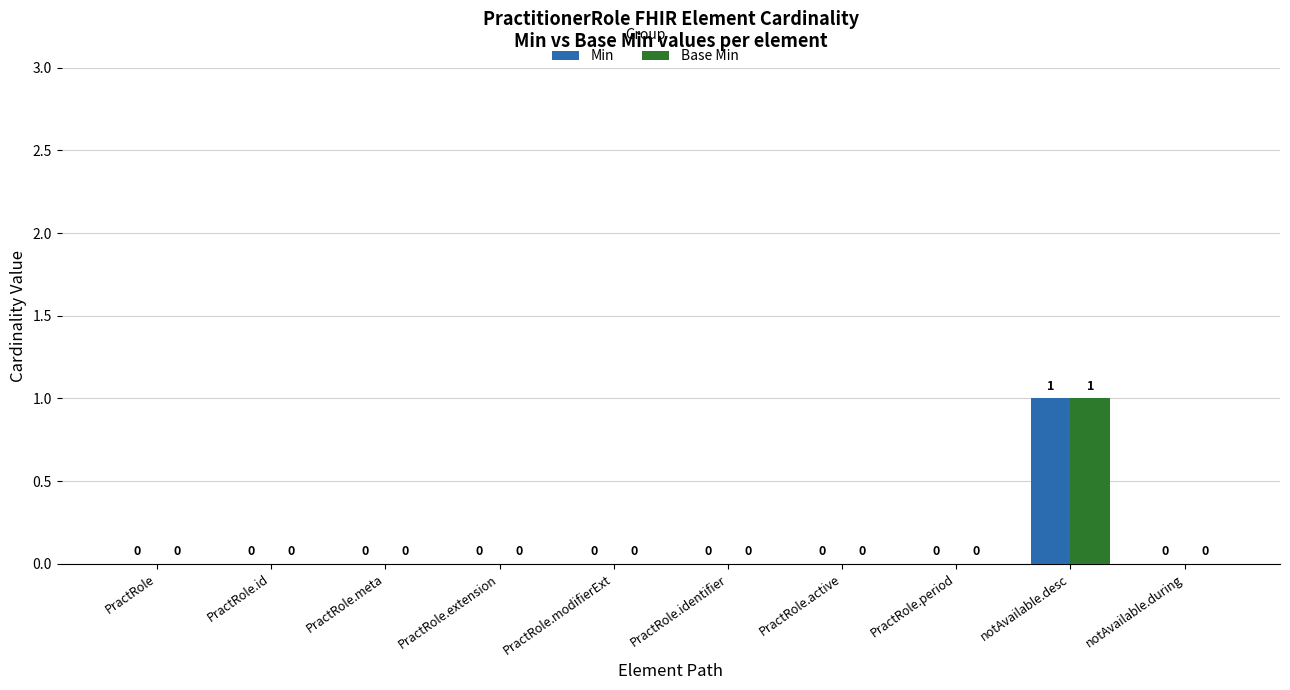

At which category is the sum across all series the highest?

notAvailable.desc